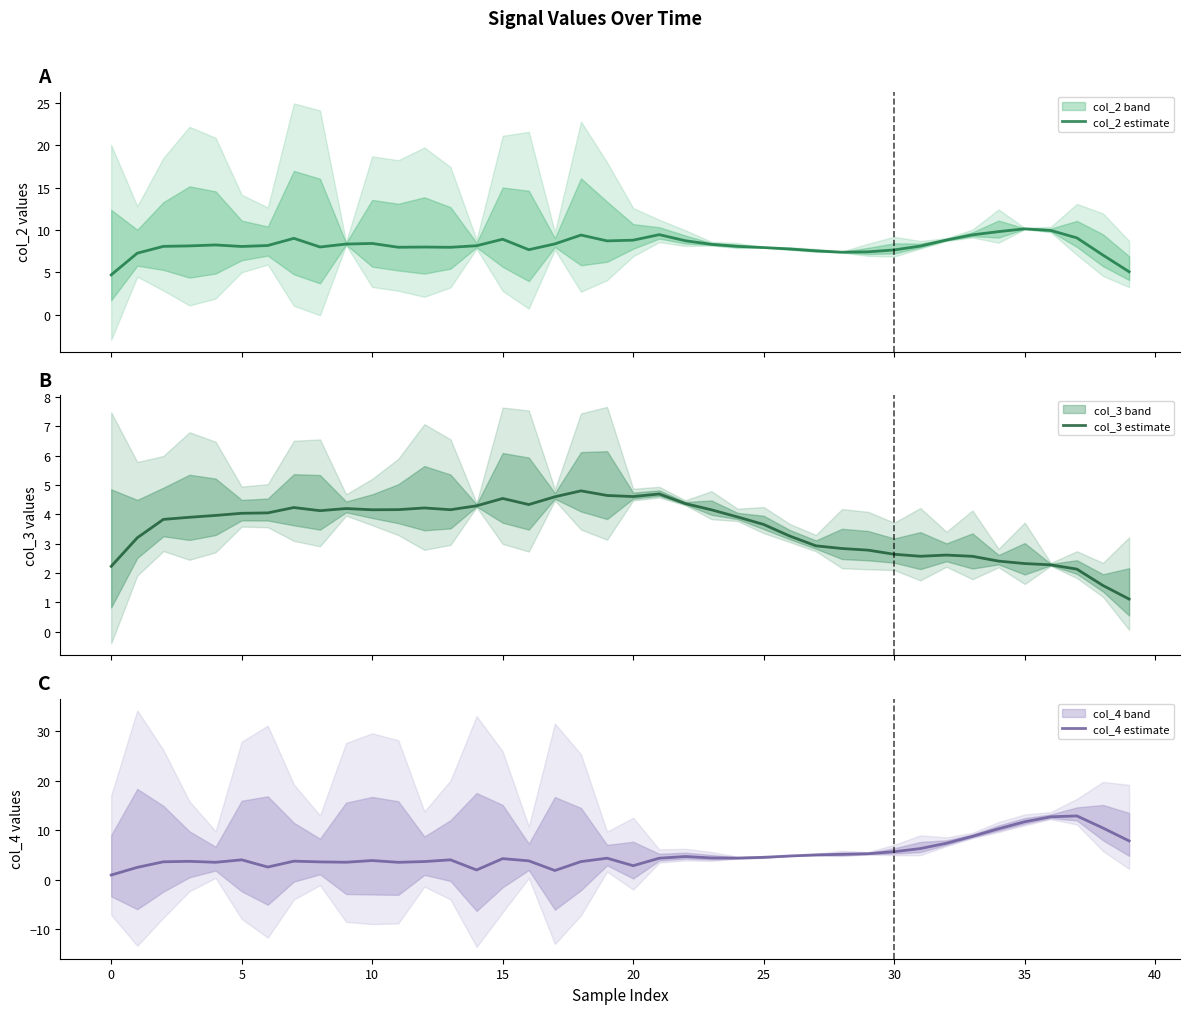

What is the label of the 24th point from the right?

16